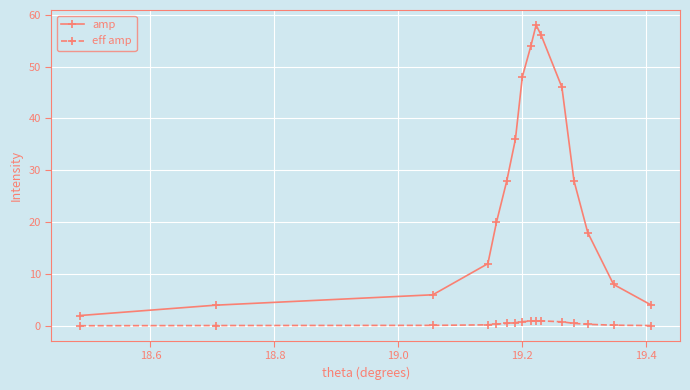

What is the value of the amp point at the 16th from the left?

4.0